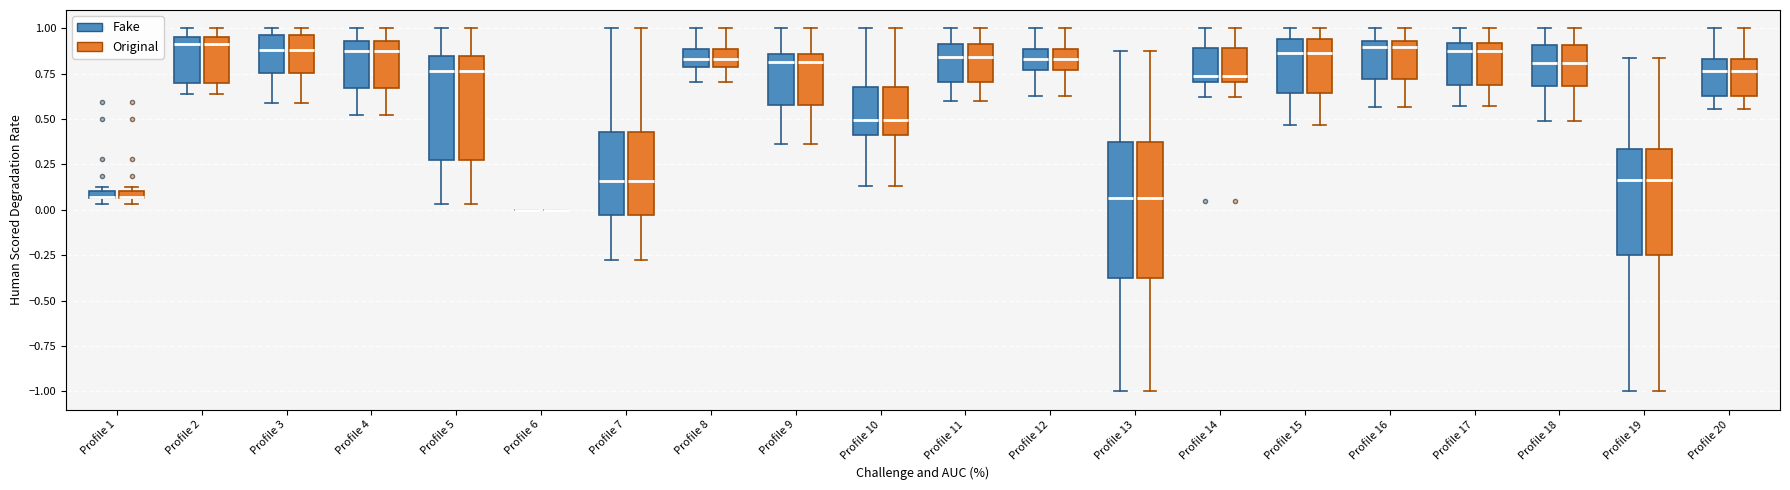

Where does the upper whisker of the box for Profile 18 (Fake) end on the y-axis? The values are not printed on the chart, so give them approximately, as read against the axis.

1.00